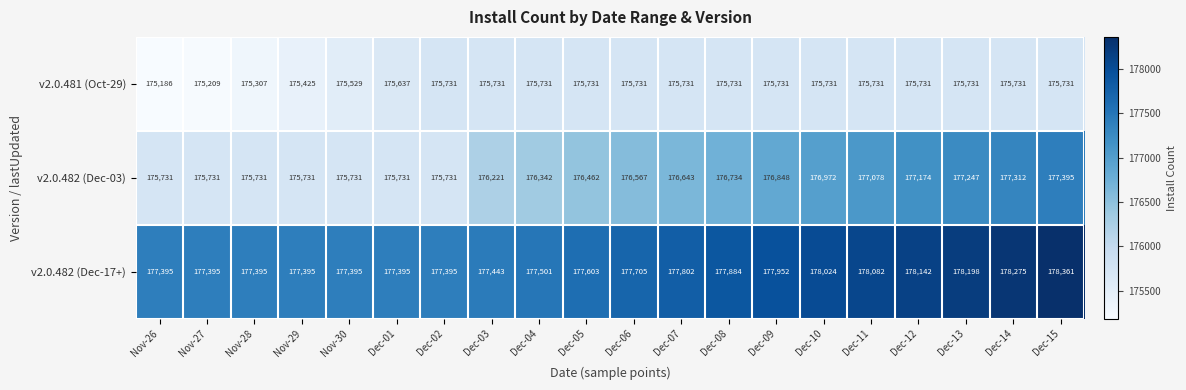

How many v2.0.481 (Oct-29) values are between 175637 and 175731?

15